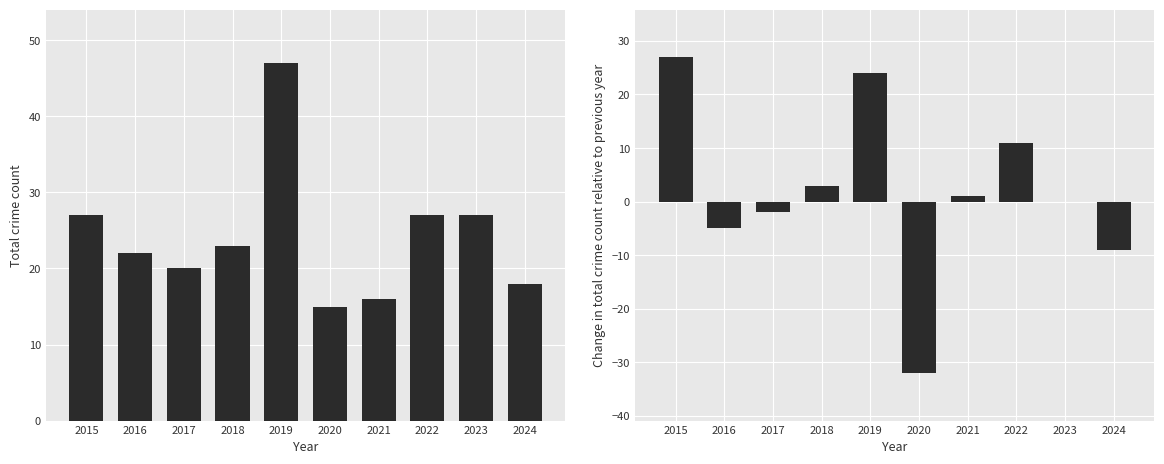

At which label does Total first exceed 23?

2015